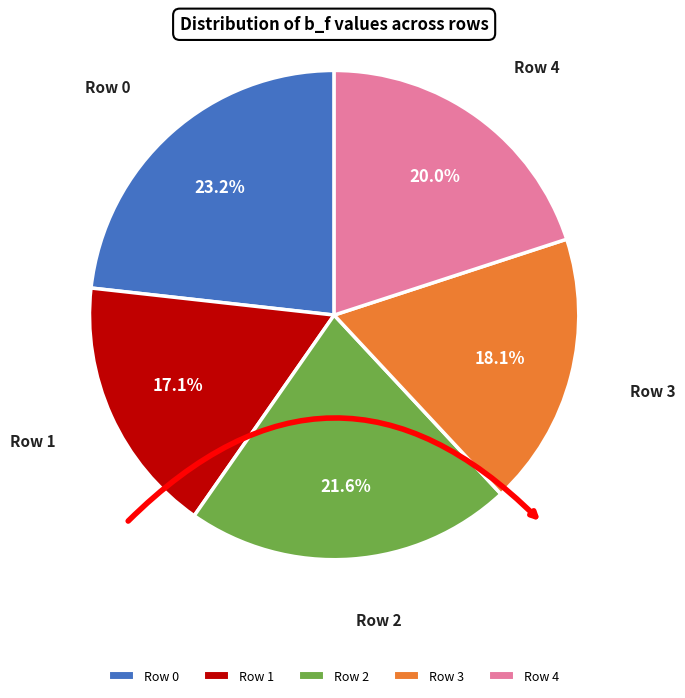

Which category has the smallest portion of the pie?

Row 1